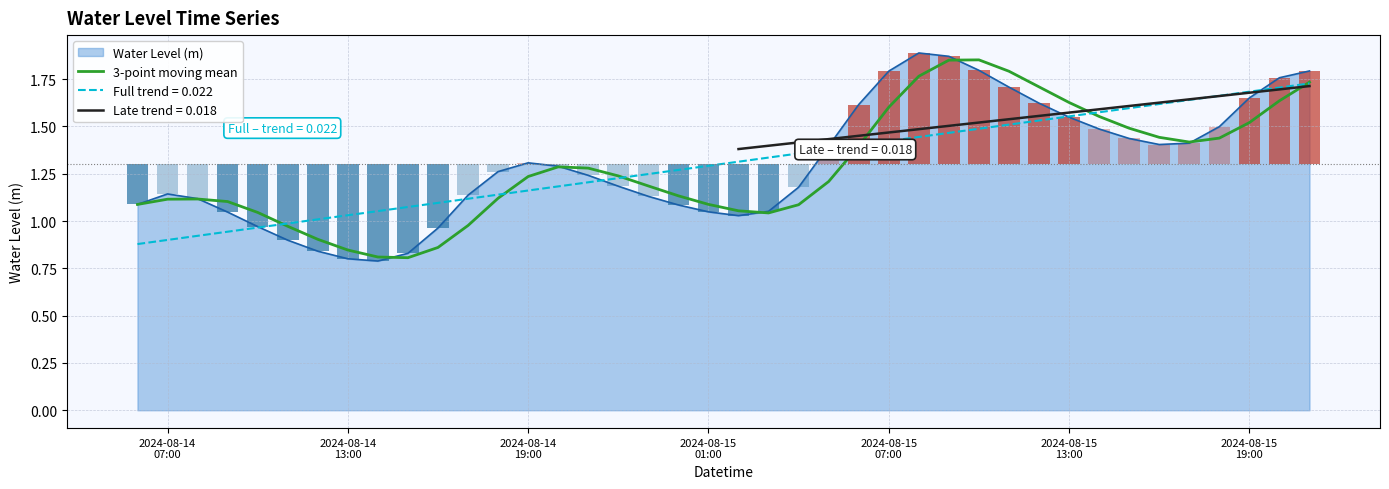

The chart shows a value of 2.0 at 2024-08-15
01:00. True or false?

False